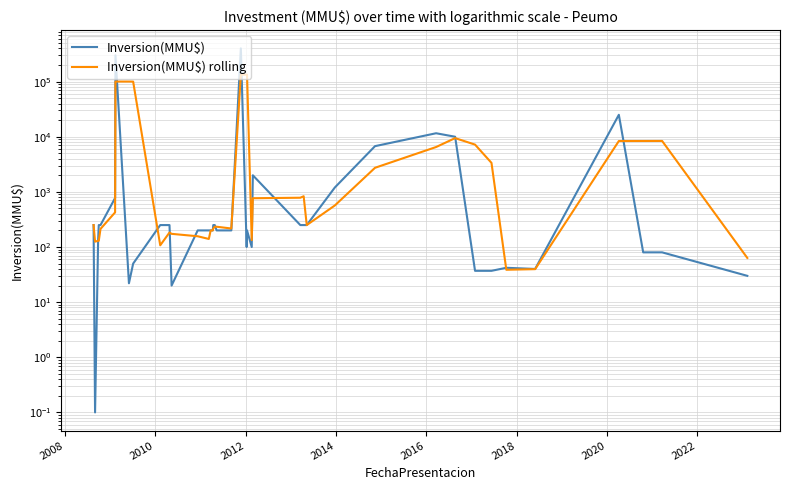

Which series ends up on top after the final intersection of Inversion(MMU$) rolling and Inversion(MMU$)?

Inversion(MMU$) rolling